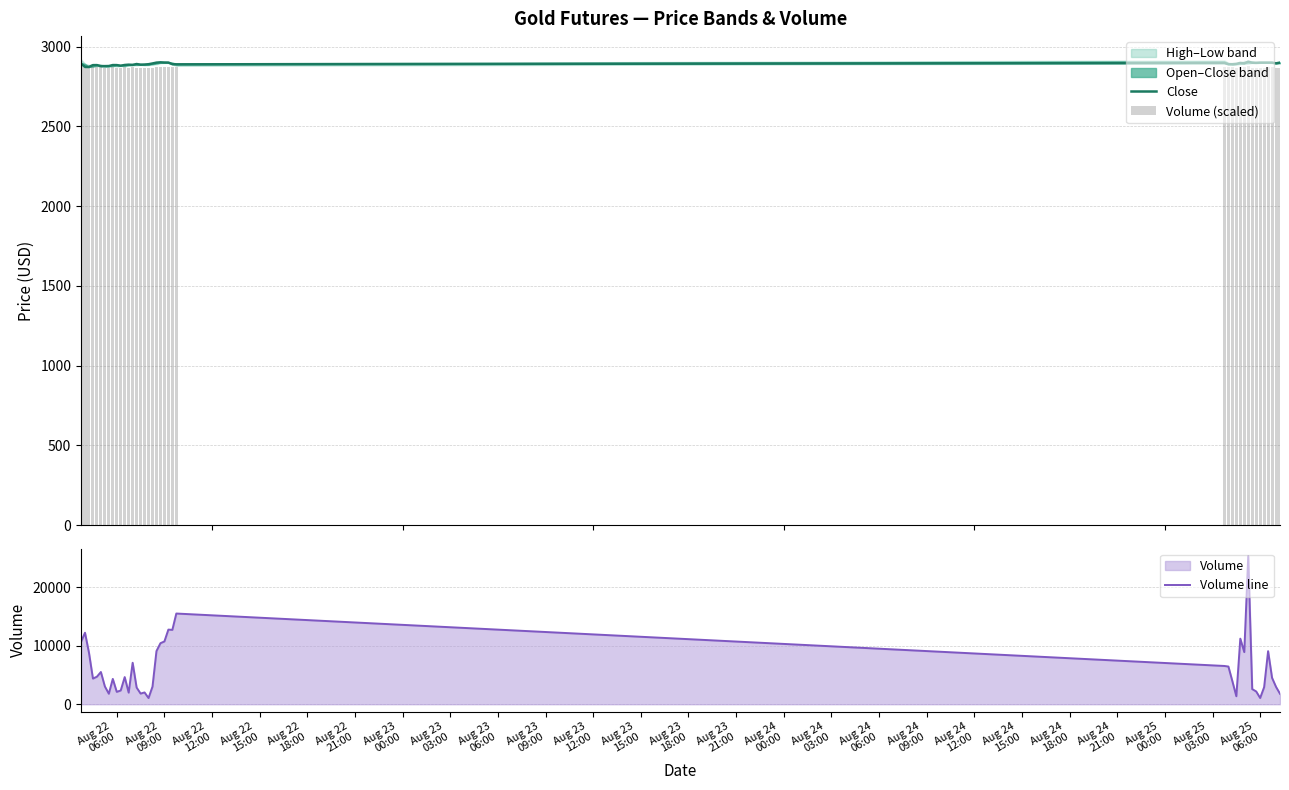

What is the lowest value of the Volume line series?

1062